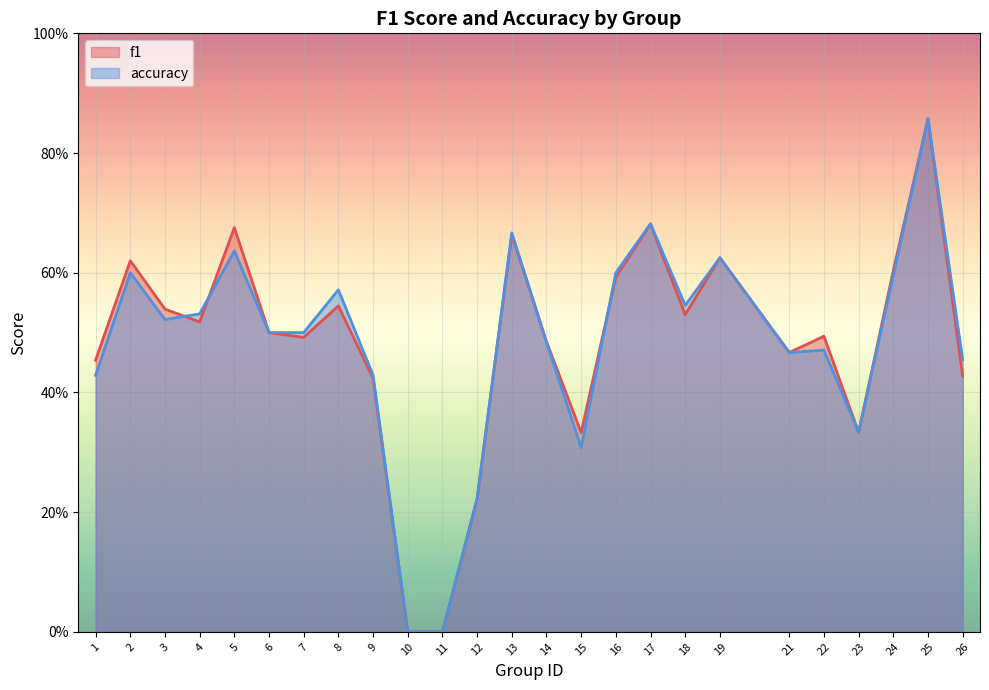

True or false: accuracy has more than 1 interior local peaks.

True